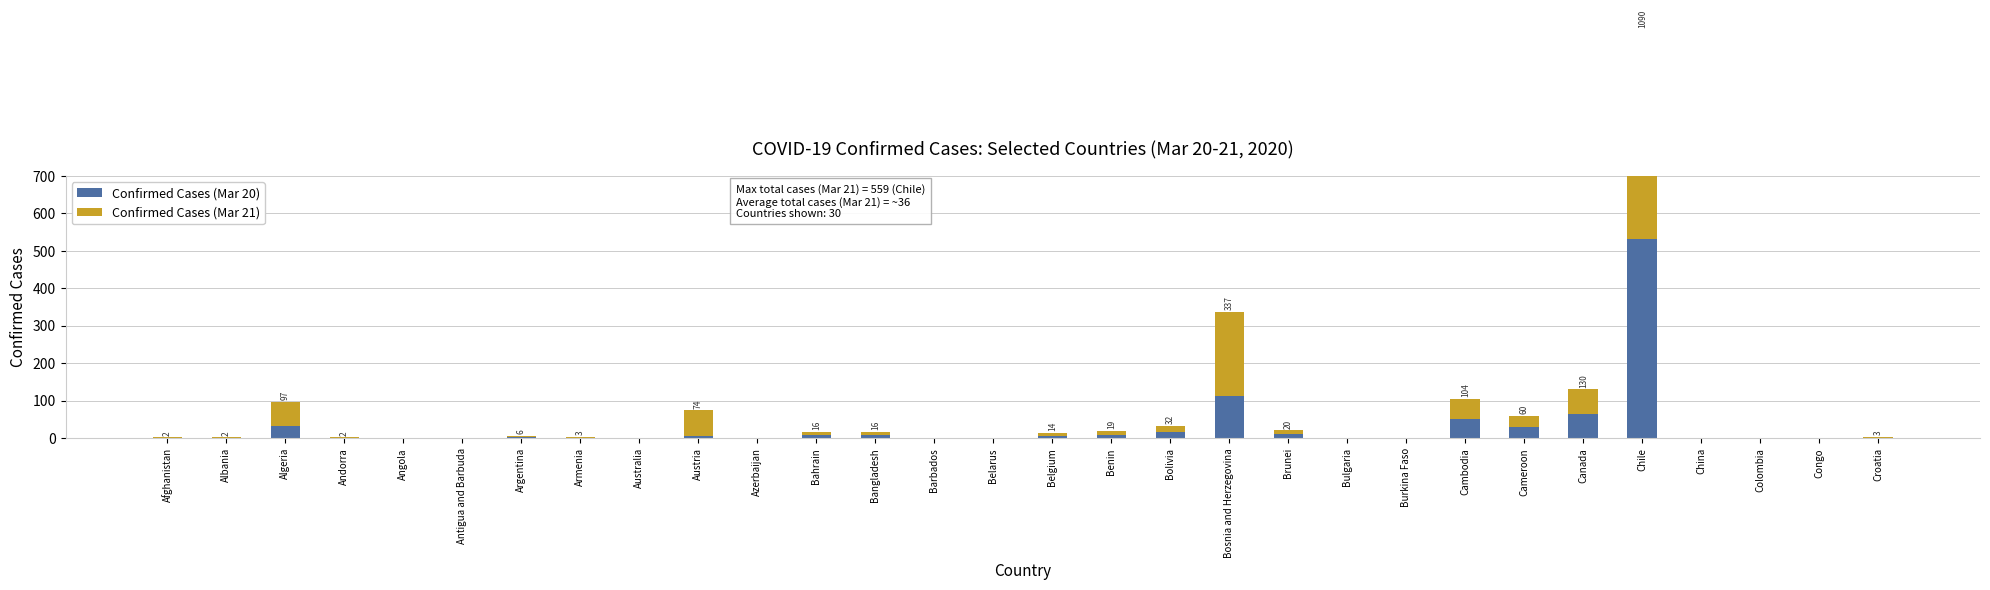

How many values in Confirmed Cases (Mar 20) are above zero?

17